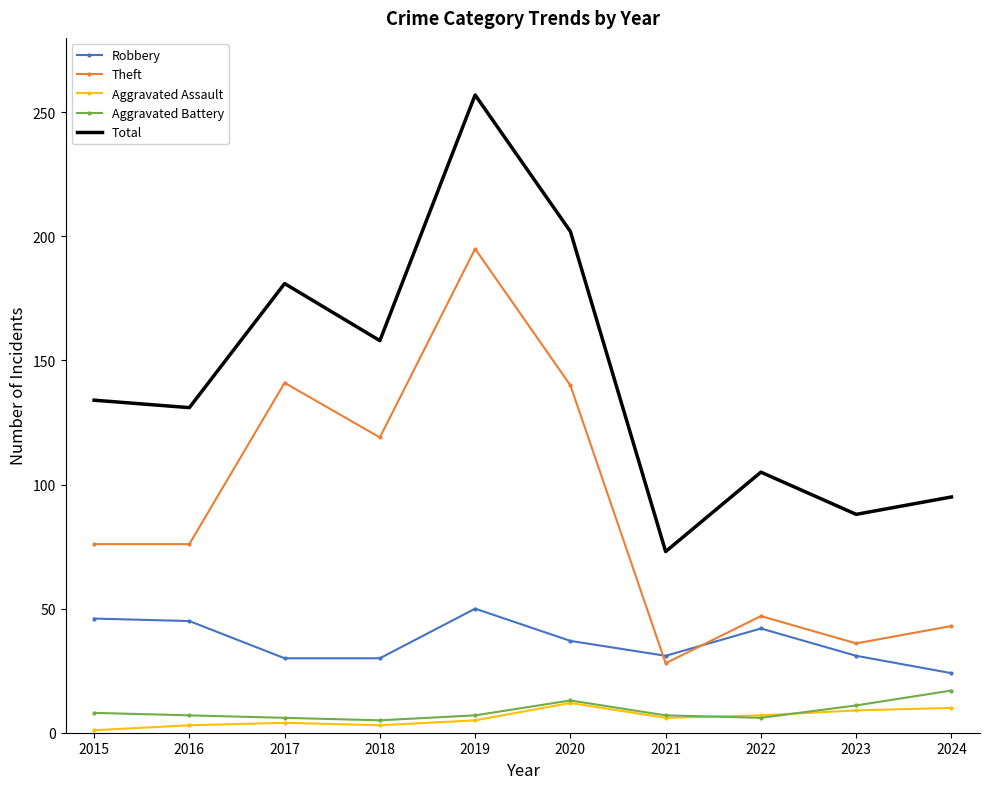

What is the difference between the Theft values at 2016 and 2021?

48